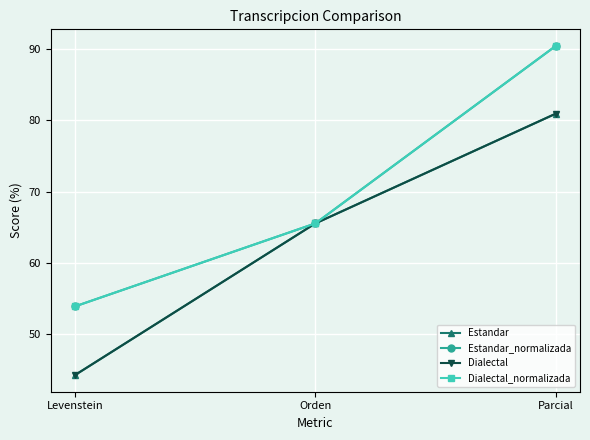

Does the chart have visible grid lines?

Yes